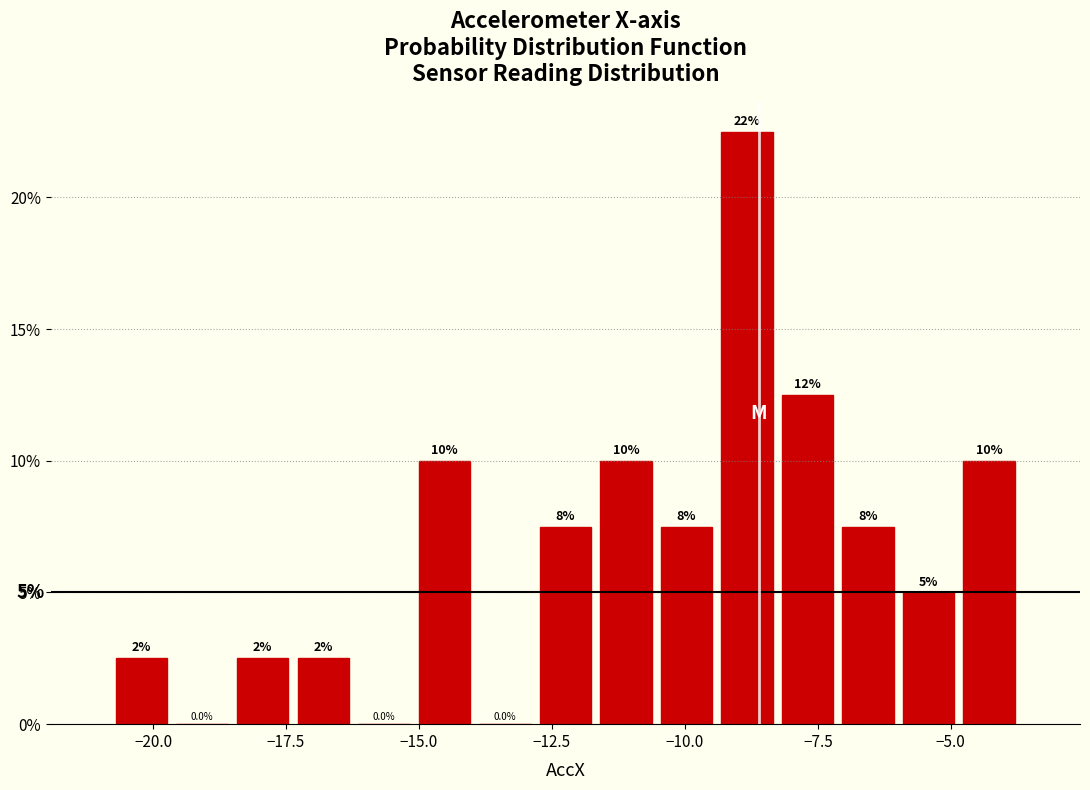

Around what value on the x-axis is the tallest bar? Give the approximate position of its centre, as read against the axis.

-9.0